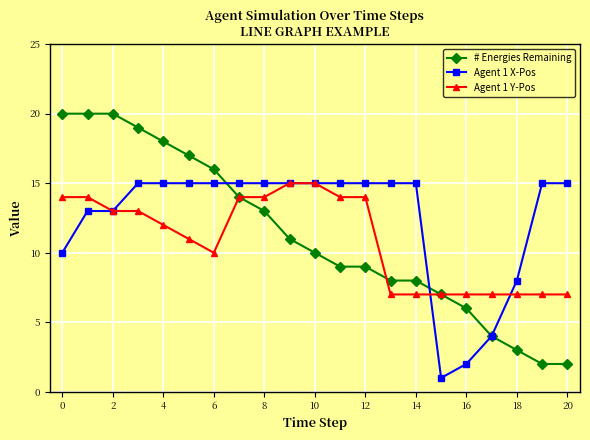

Which series has the largest total across all categories?

Agent 1 X-Pos